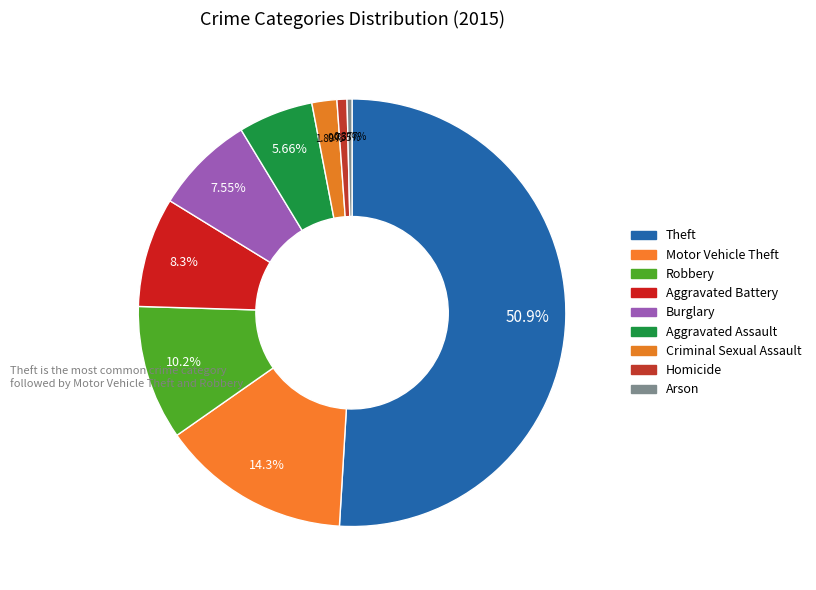

How many segments does this pie chart have?

9